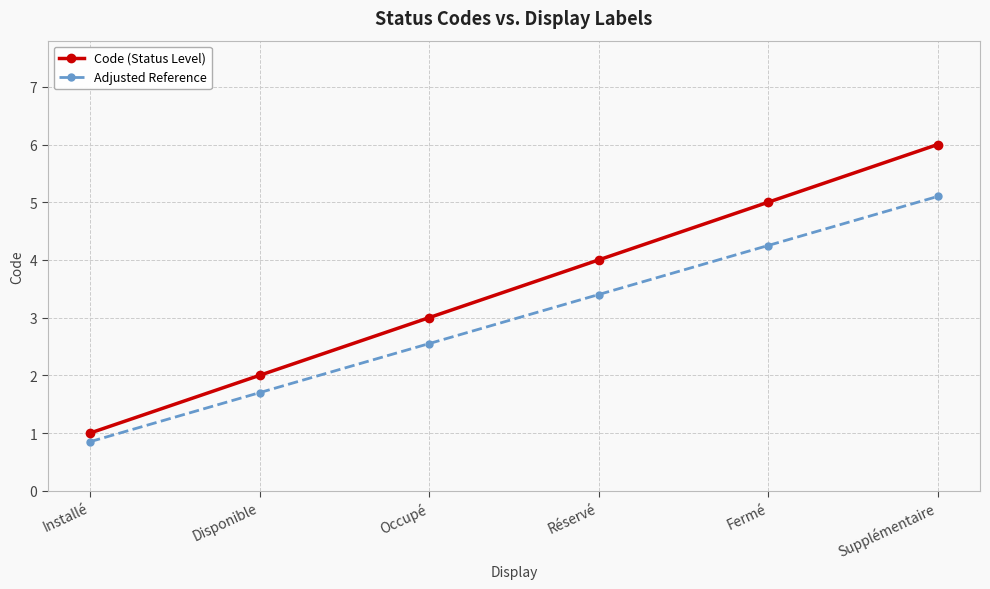

List the labels in order of Code (Status Level) value, largest first.

Supplémentaire, Fermé, Réservé, Occupé, Disponible, Installé